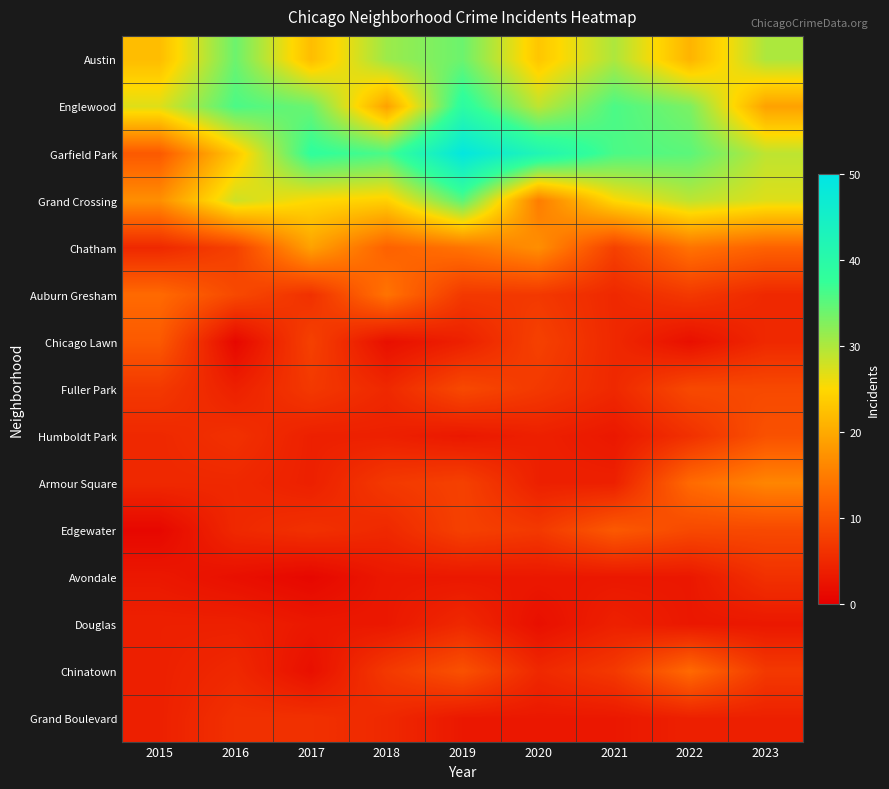

Which series has the widest spread of values?

Garfield Park